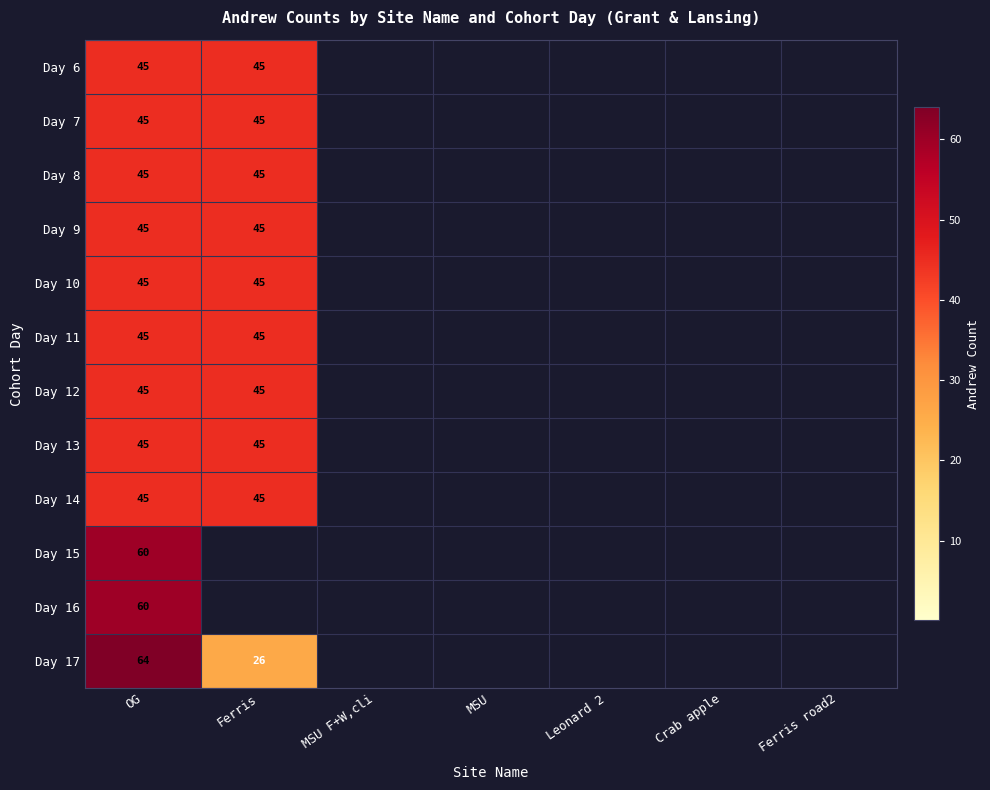

Which series has the largest range (max minus min)?

Day 17